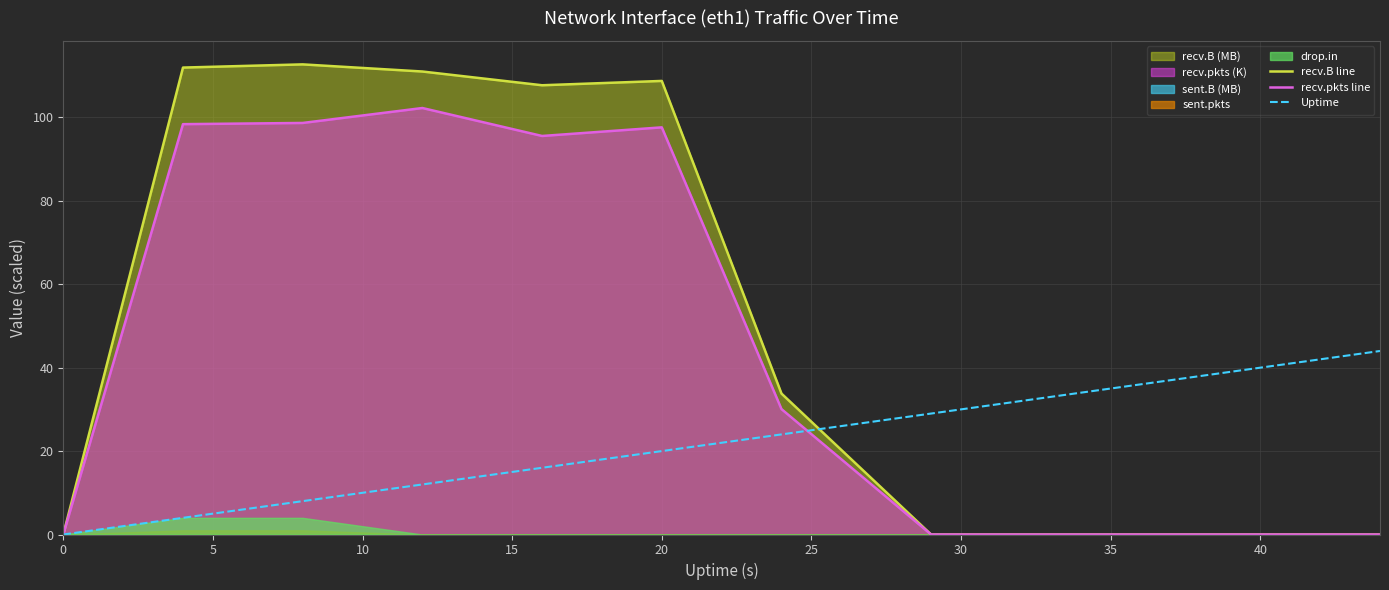

True or false: recv.B line and Uptime cross at least once.

True